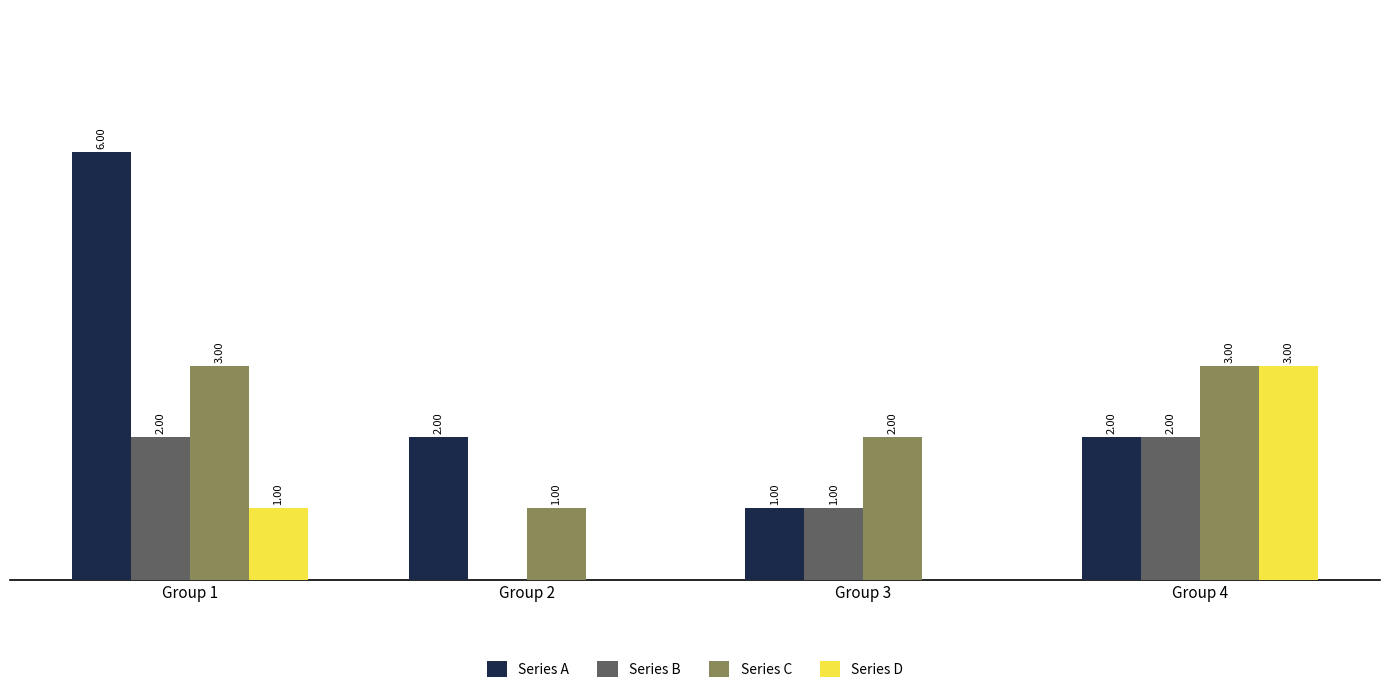

At which category is the sum across all series the highest?

Group 1